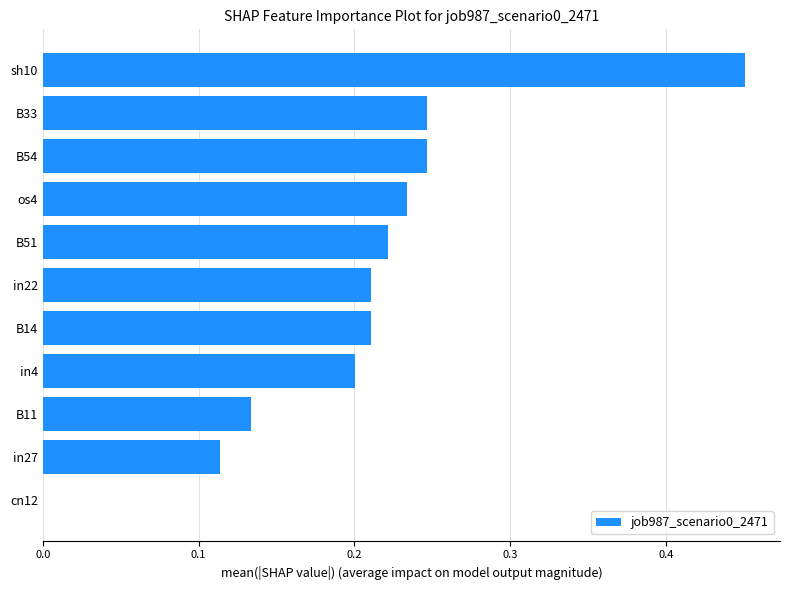

At which category does the chart reach its peak across all series?

sh10